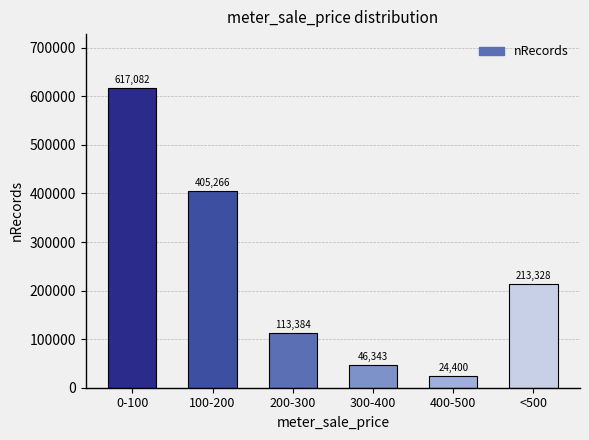

Reading right to left, what are all the values shown in this chart?

213328	24400	46343	113384	405266	617082